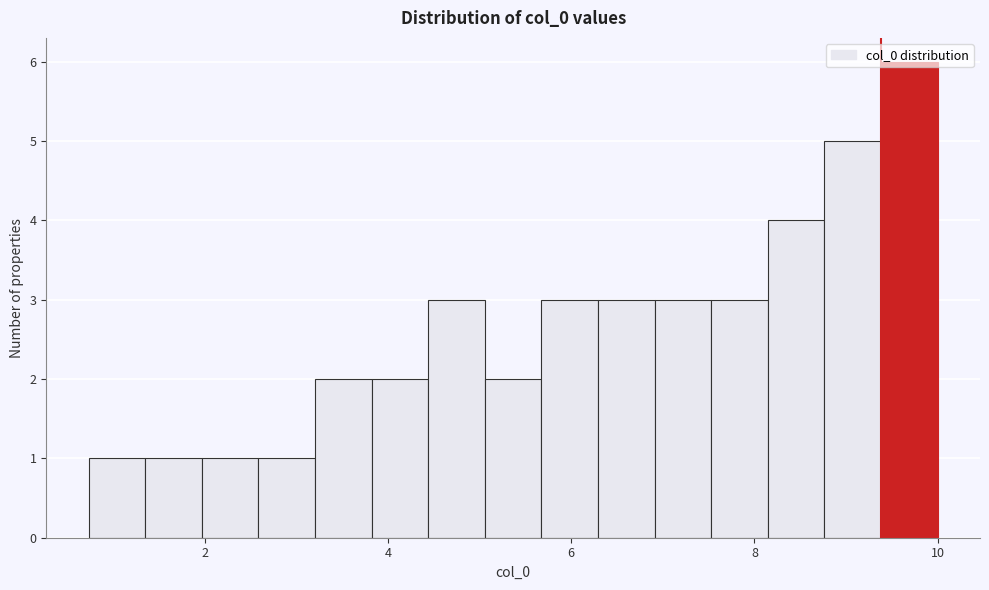

Read against the x-axis, roughly where is the centre of the tallest bar?

9.6